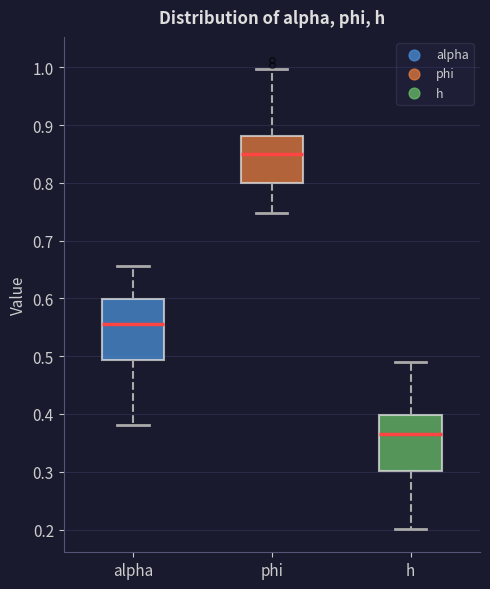

Which box has the lowest median line?

h